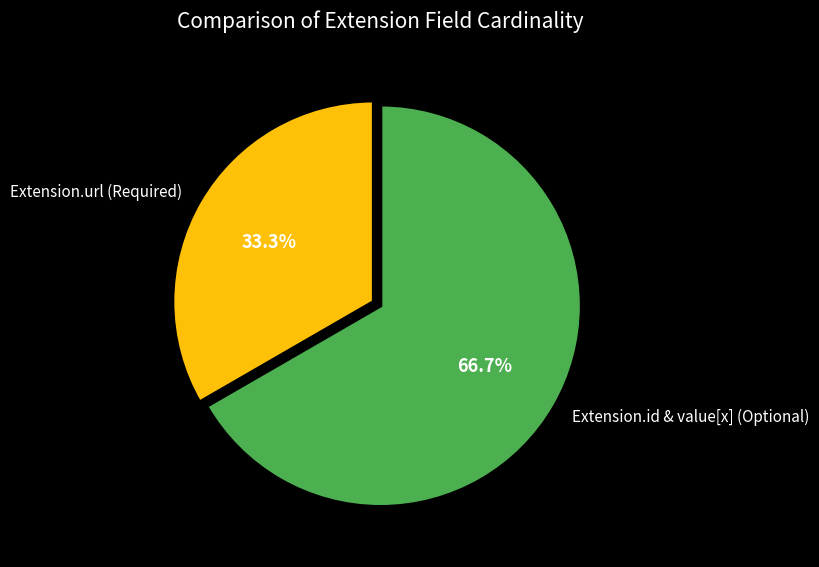

How many slices are in this pie chart?

2